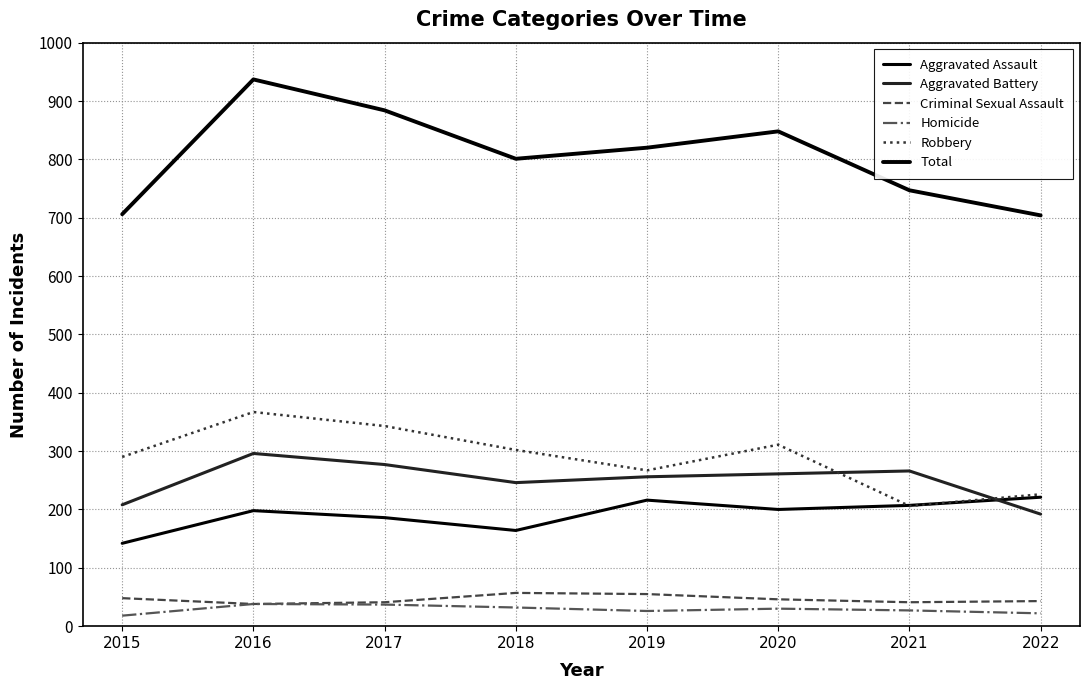

At which label is Criminal Sexual Assault closest to 47?

2015